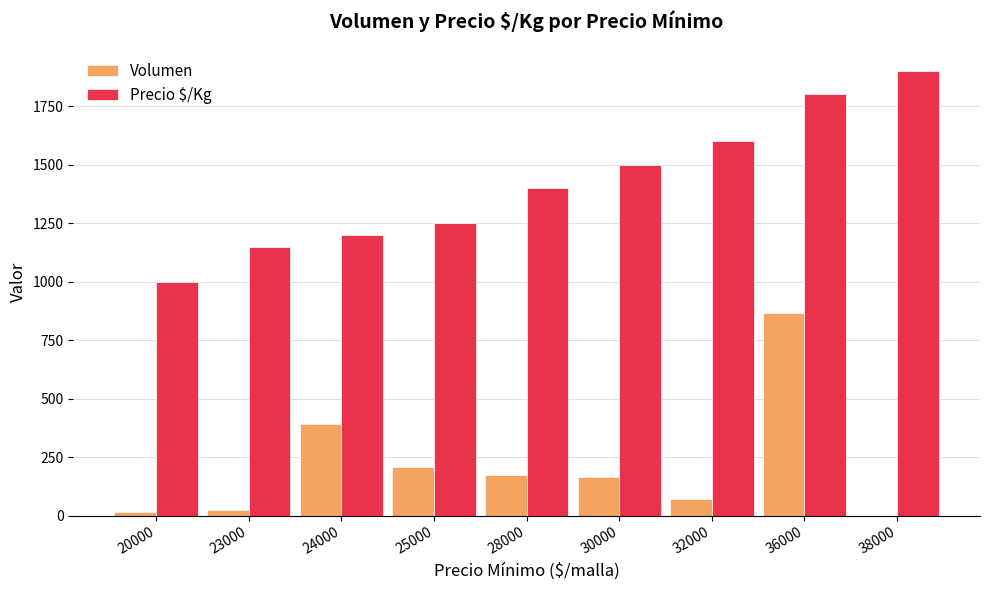

Reading left to right, list all the values displayed in this chart.

Volumen: 15	25	390	210	175	165	70	865	0
Precio $/Kg: 1000	1150	1200	1250	1400	1500	1600	1800	1900